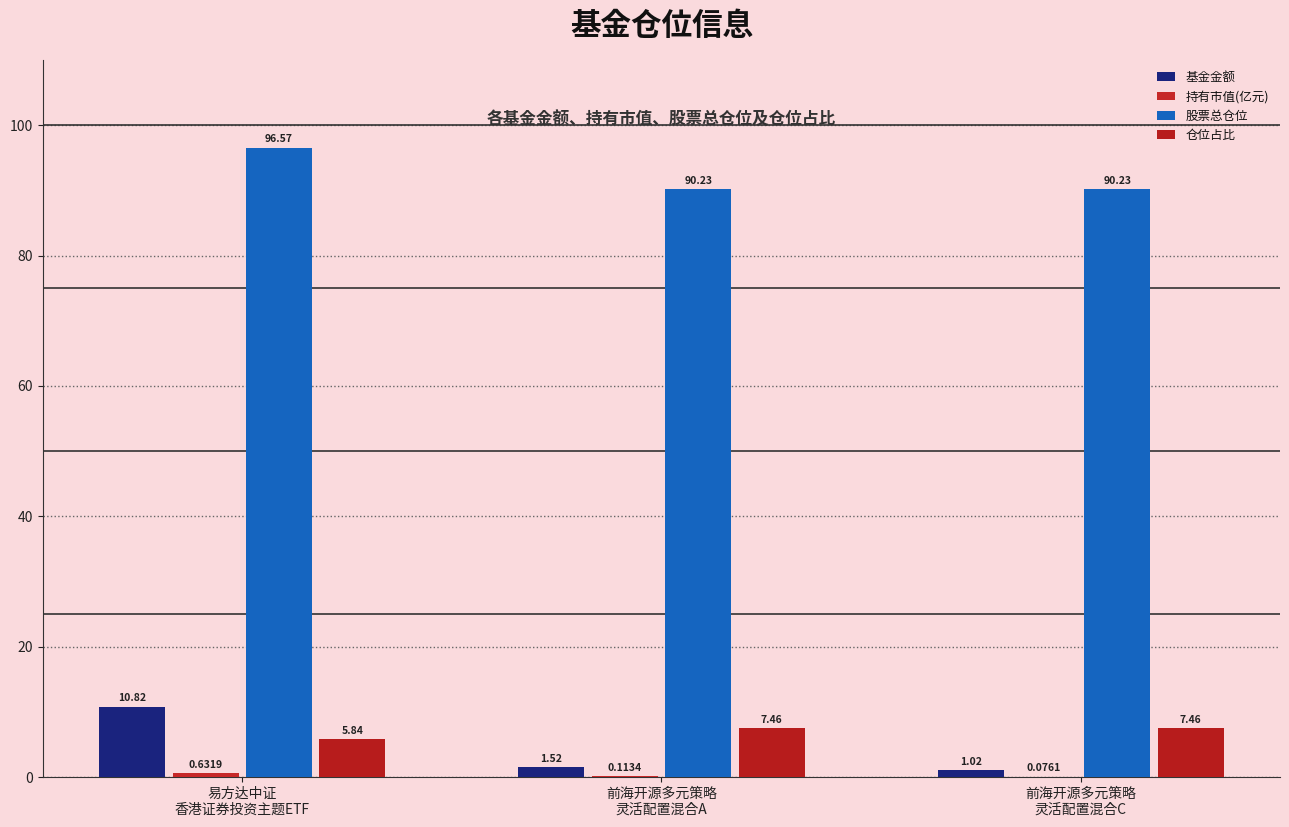

What position from the left is 前海开源多元策略
灵活配置混合C?

3